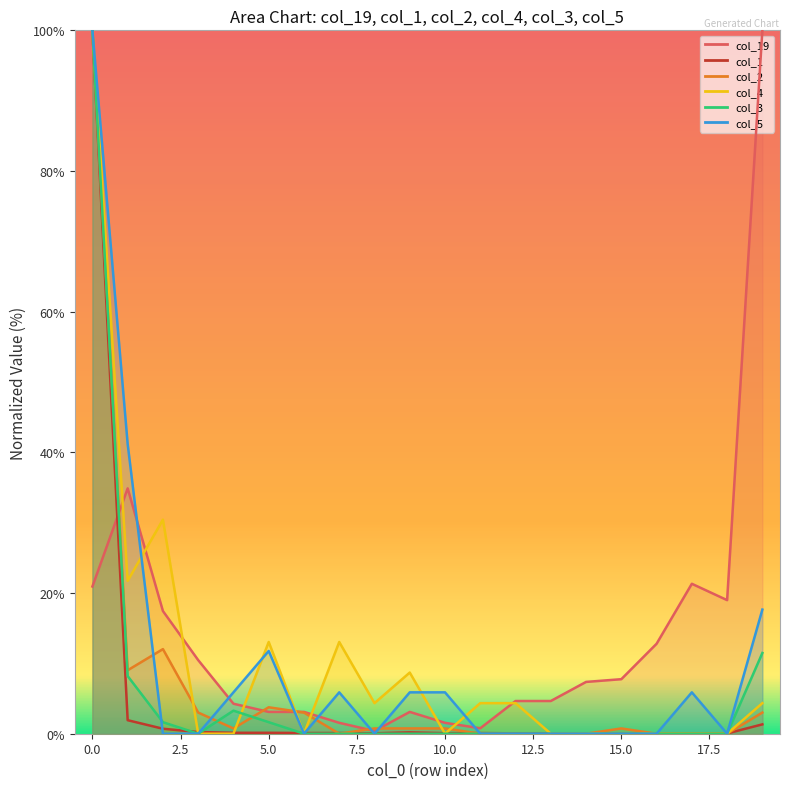

What is the sum of all col_3 values?

126.2